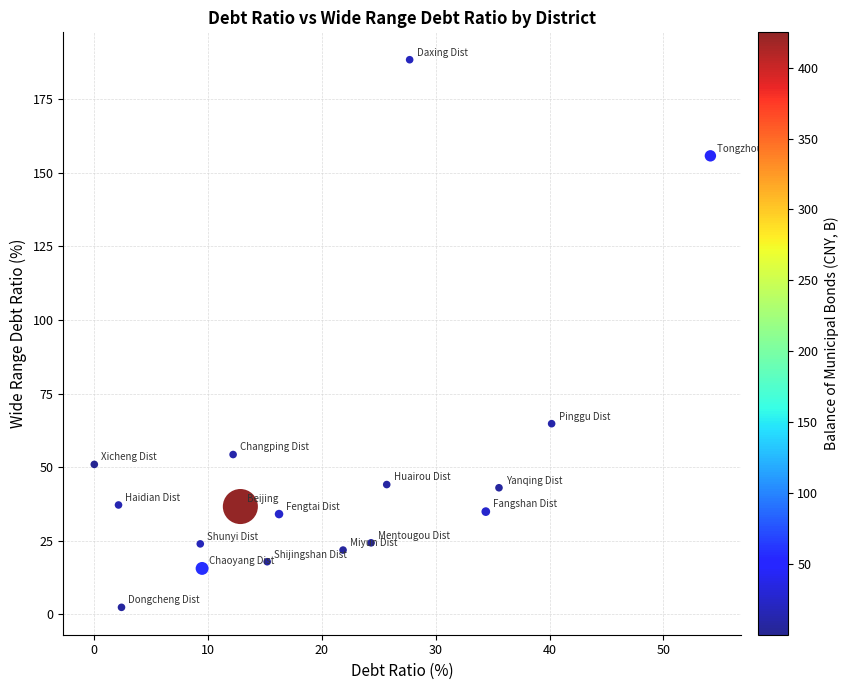

What Y value in the scatter plot is closest to 95?

64.8